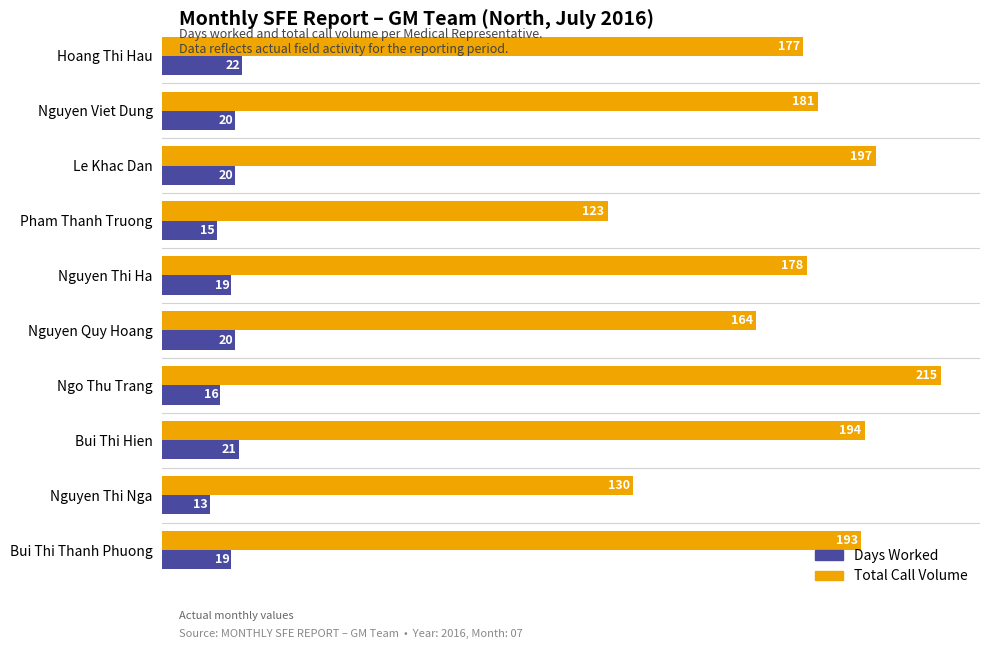

What is the difference between the second highest and second lowest values in the Total Call Volume series?

67